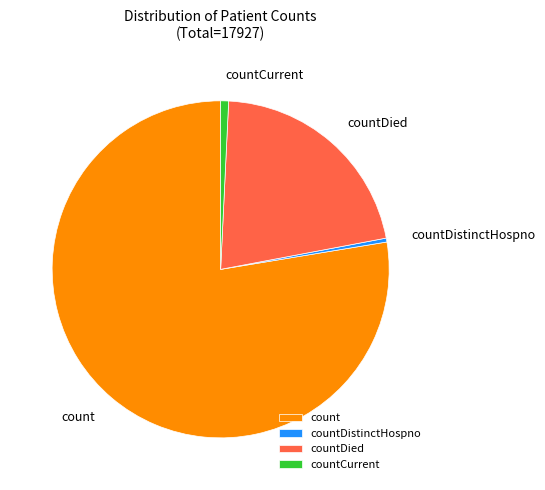

Is the sum of count and countDied greater than half?

Yes